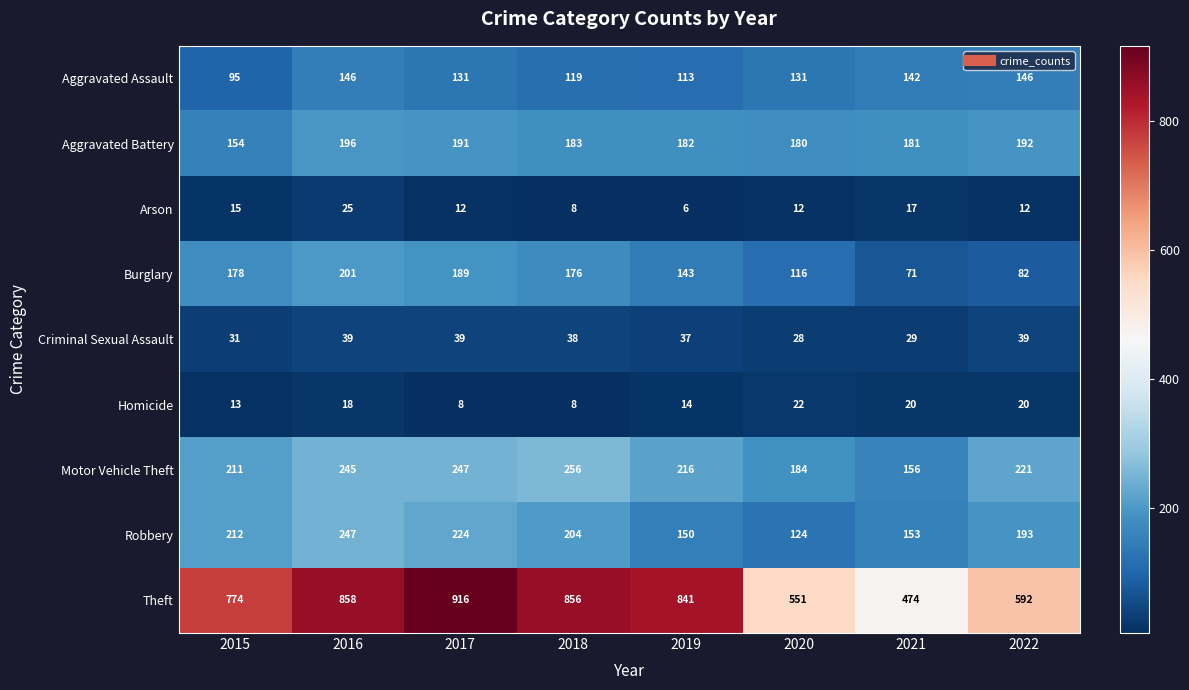

The value of Theft at 2022 is 592. True or false?

True